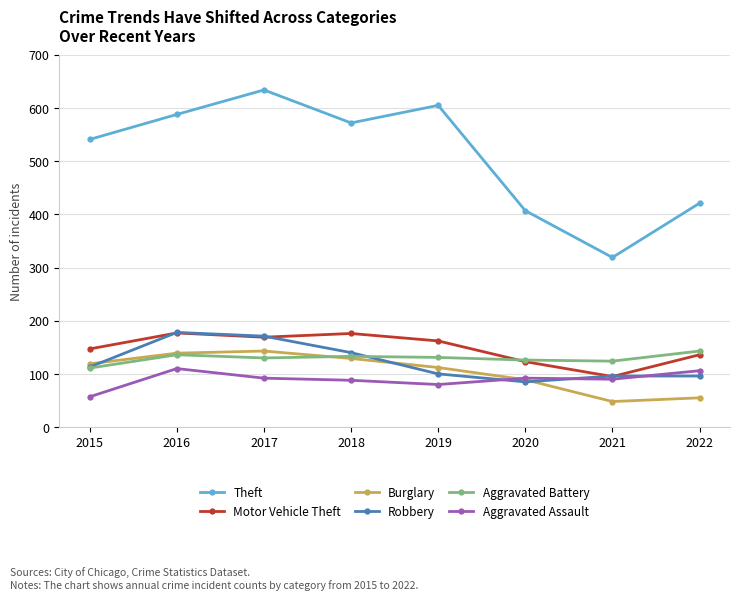

What are all the series names shown in the legend?

Theft, Motor Vehicle Theft, Burglary, Robbery, Aggravated Battery, Aggravated Assault